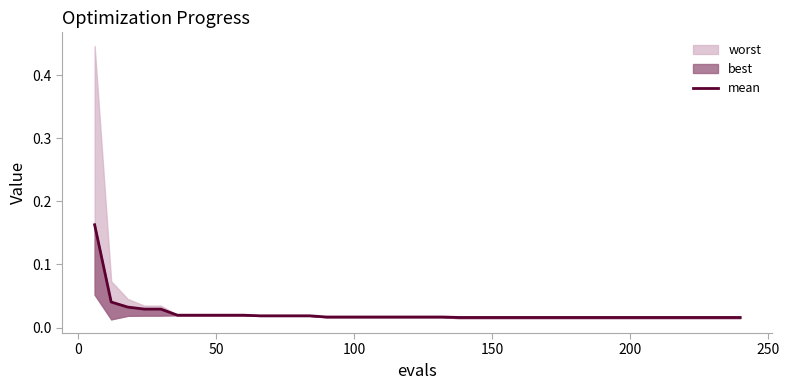

Count the number of categories in the chart.

40